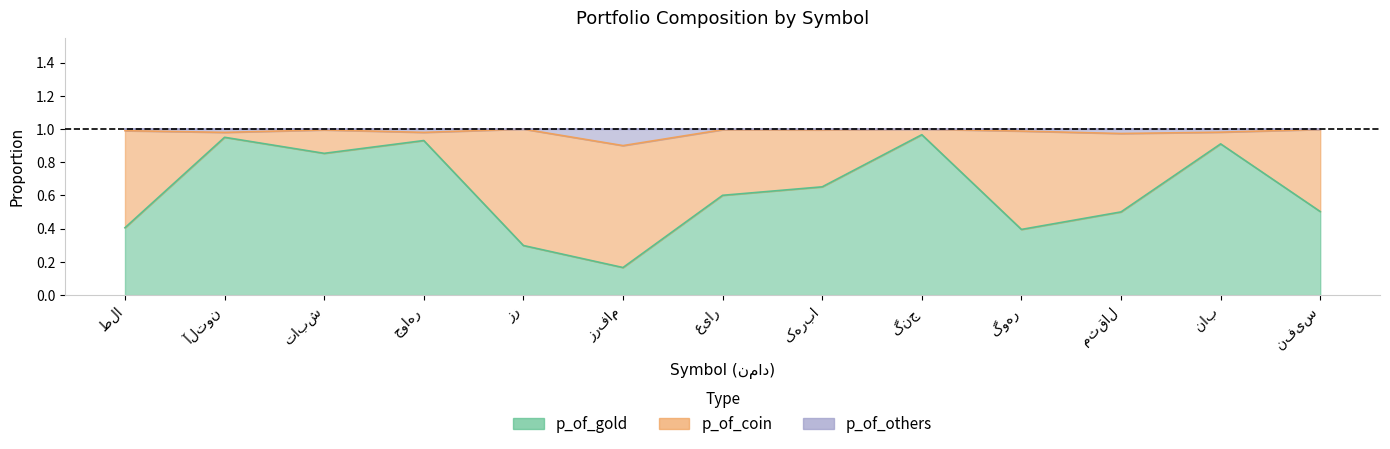

What is the difference between the maximum and minimum values in the p_of_others series?

0.1